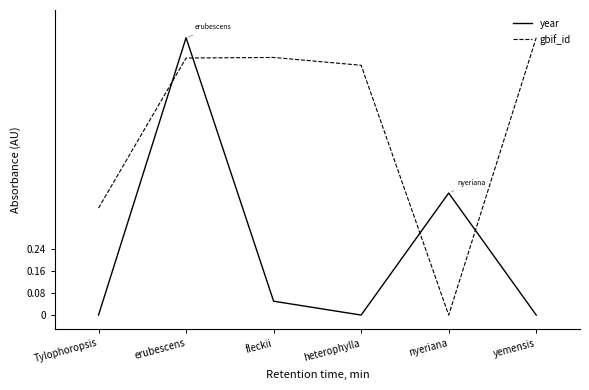

How many interior local valleys does the year series have?

1